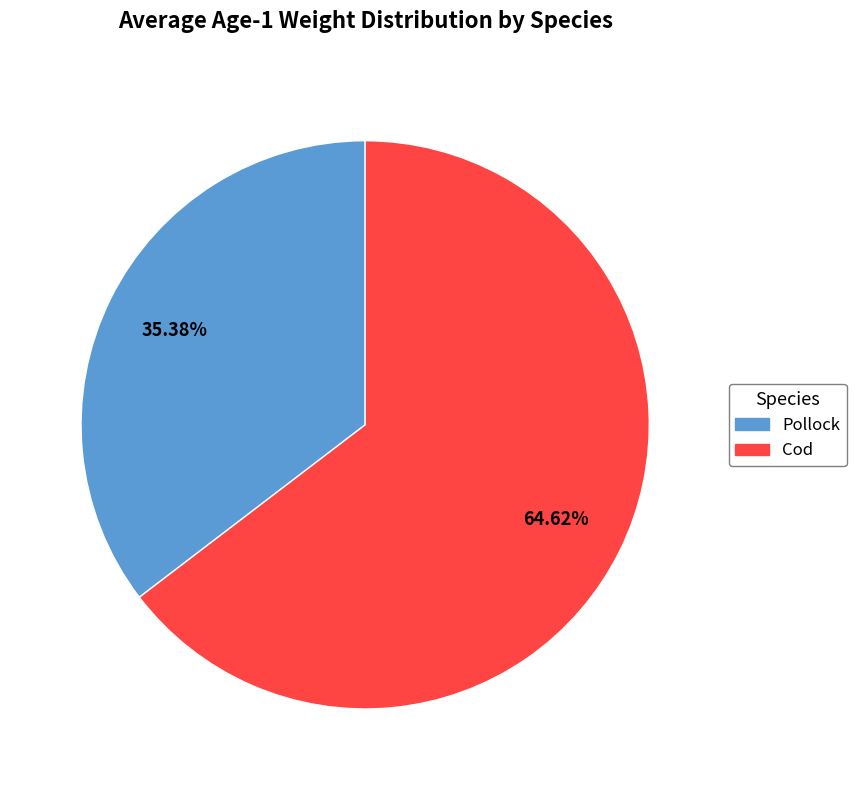

Which slice represents more than half of the pie?

Cod